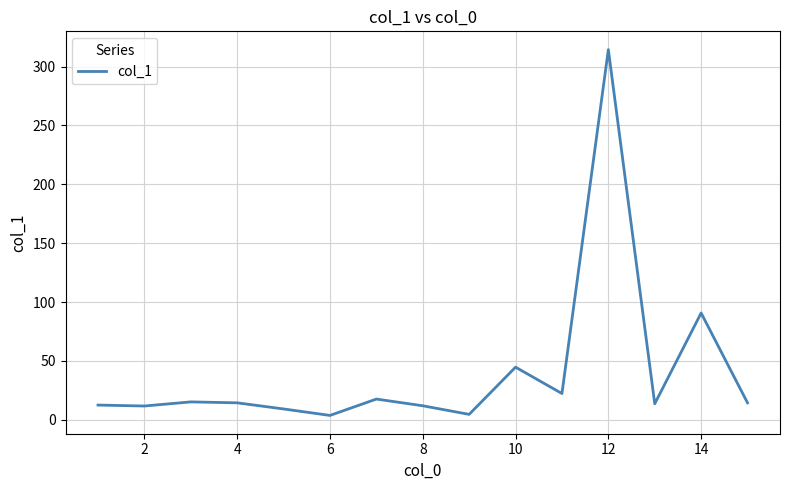

Does the chart have visible grid lines?

Yes